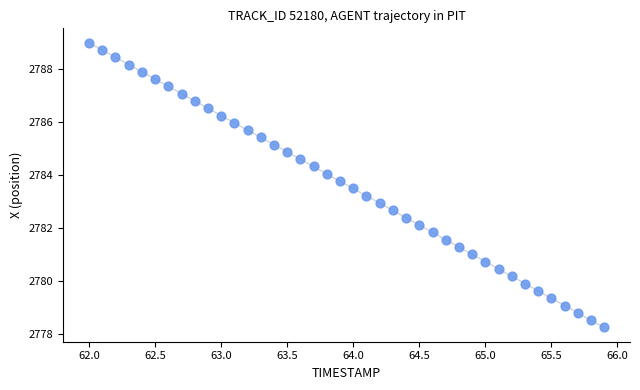

What is the range of X values (max minus min)?

3.9